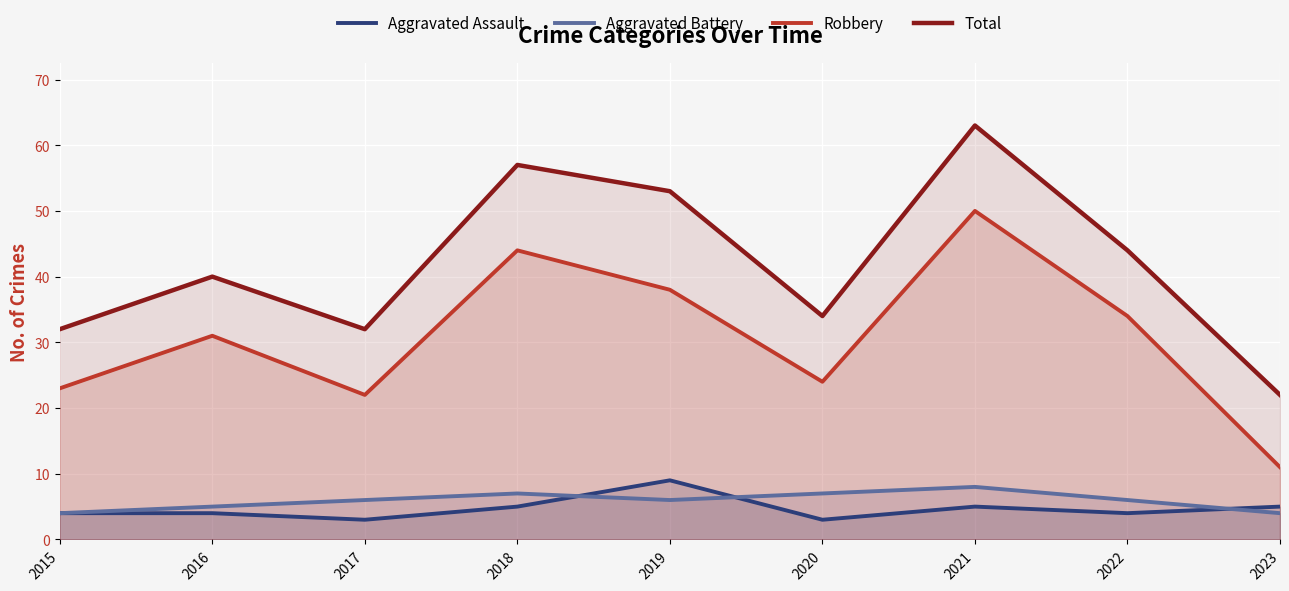

True or false: Total has a value of 22 at 2023.

True